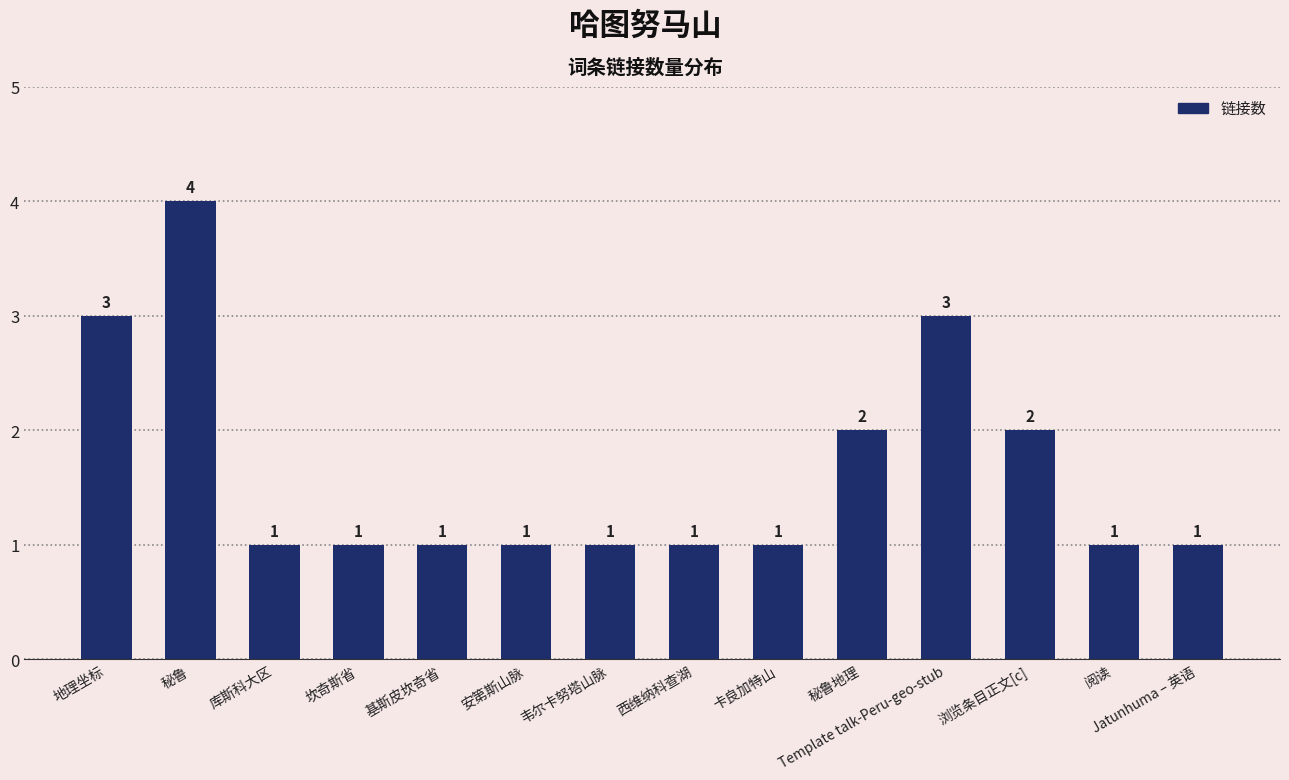

Does the chart contain stacked bars?

No